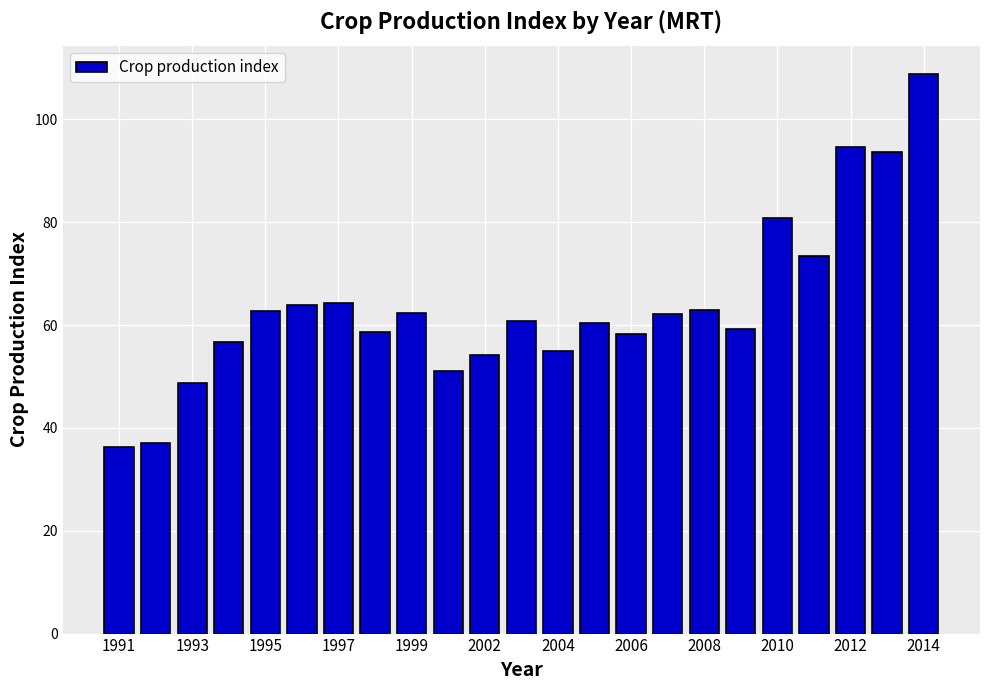

How many categories are shown in the chart?

23